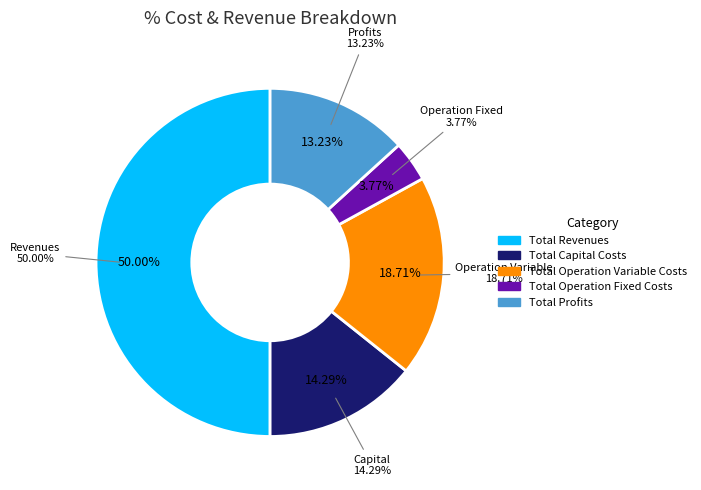

What is the change in value from Total Operation Variable Costs to Total Profits?

-141289.6